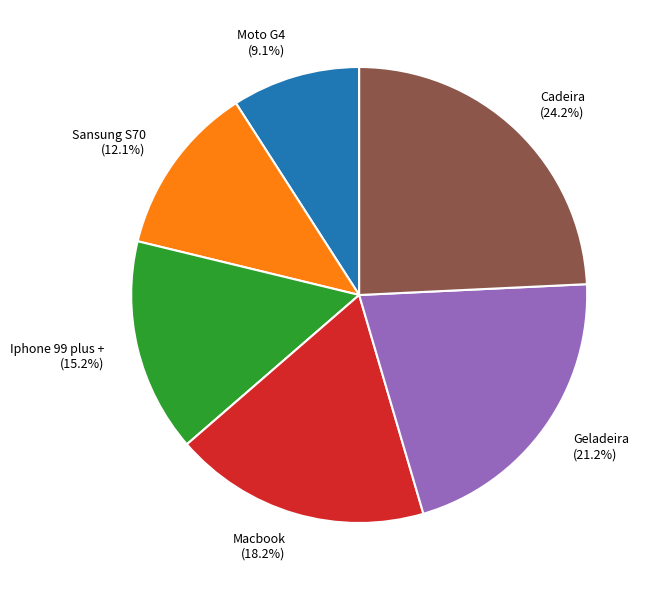

Does any single category account for the majority?

No